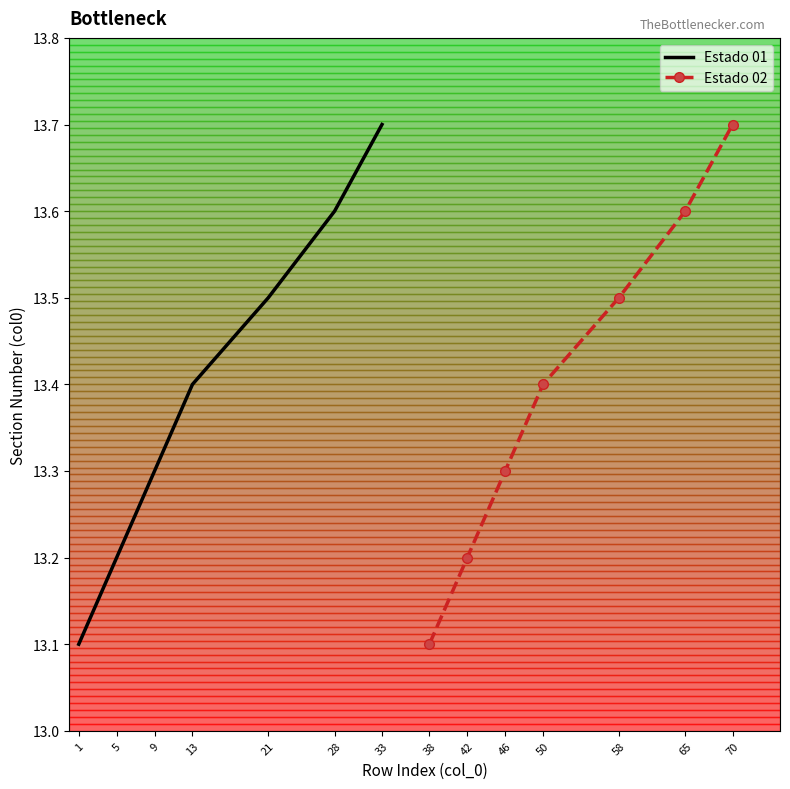

True or false: Estado 01 has a value of 8.6 at 21.

False